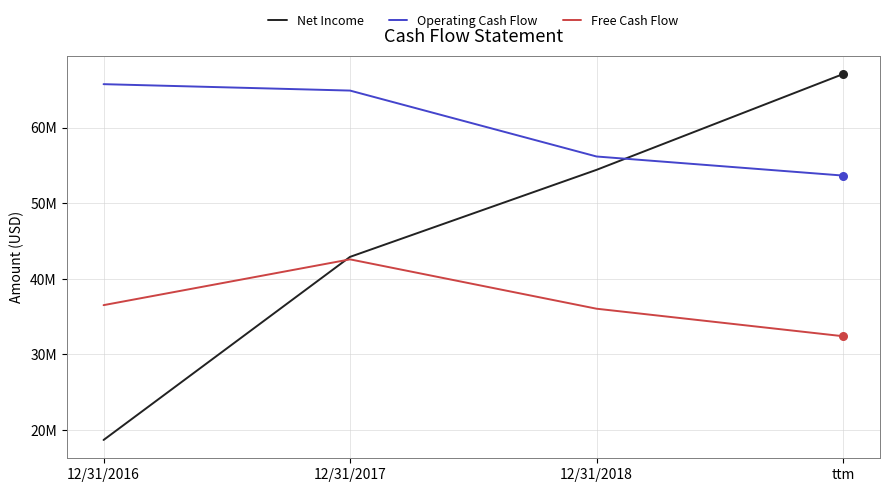

At how many categories does at least one series exceed 29383464?

4